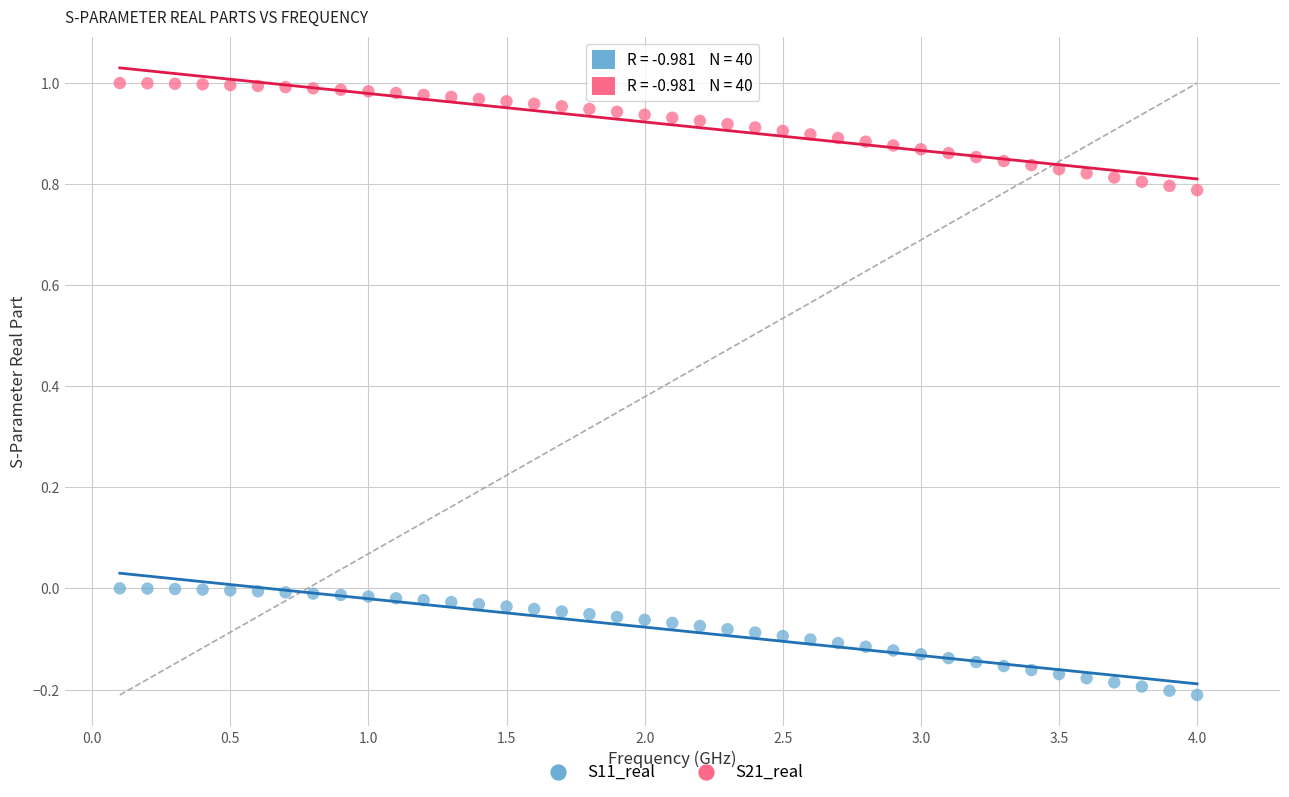

Which series has the widest spread of Y values?

S21_real